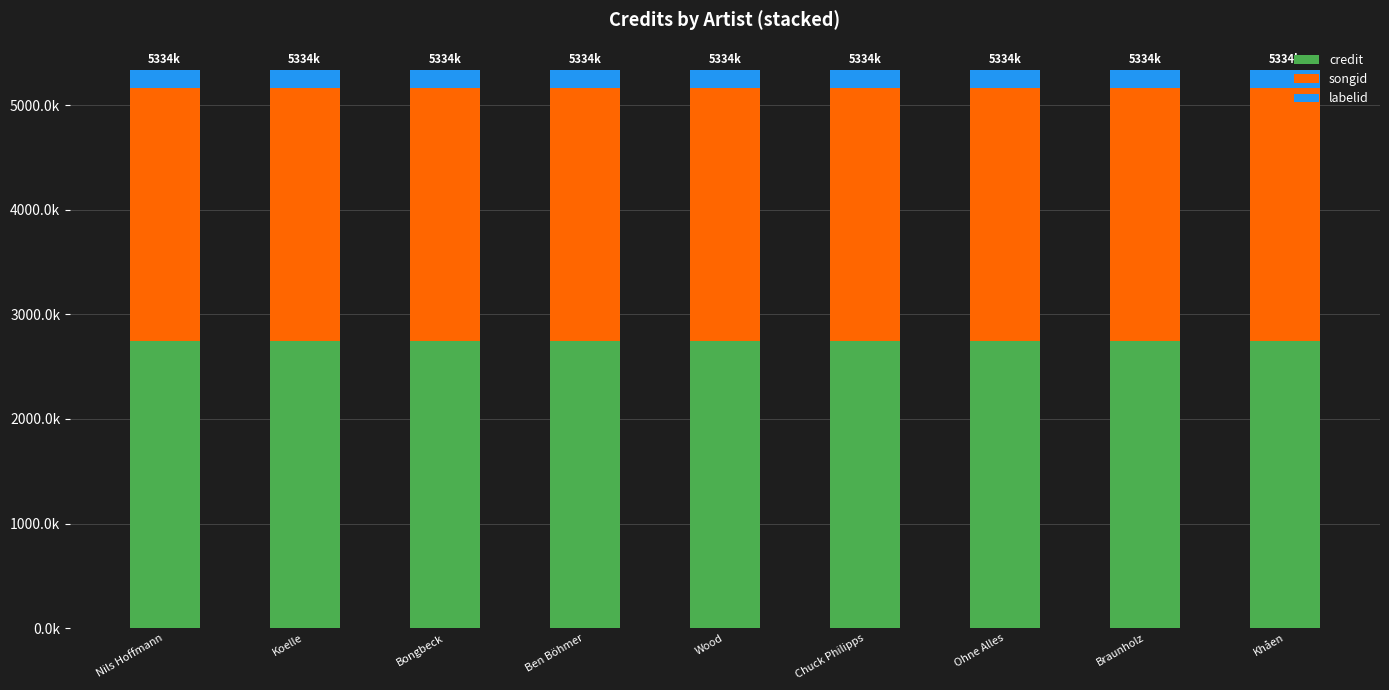

What are all the series names shown in the legend?

credit, songid, labelid